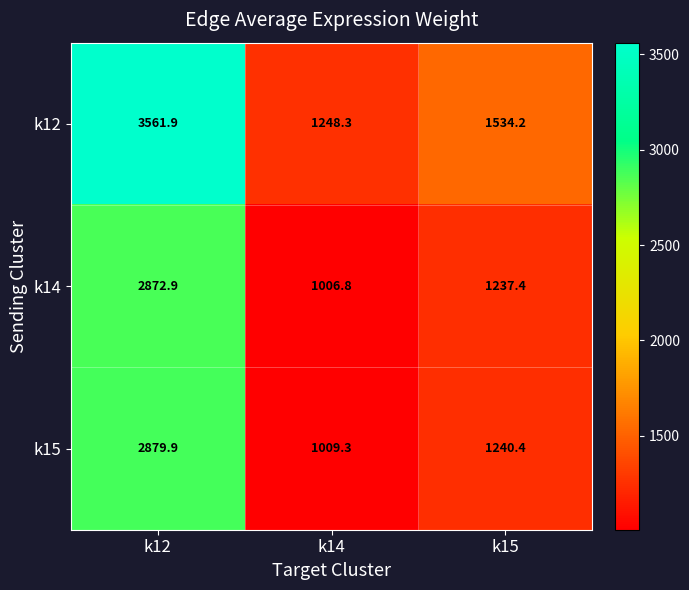

What value does the k12 series have at k14?

1248.3